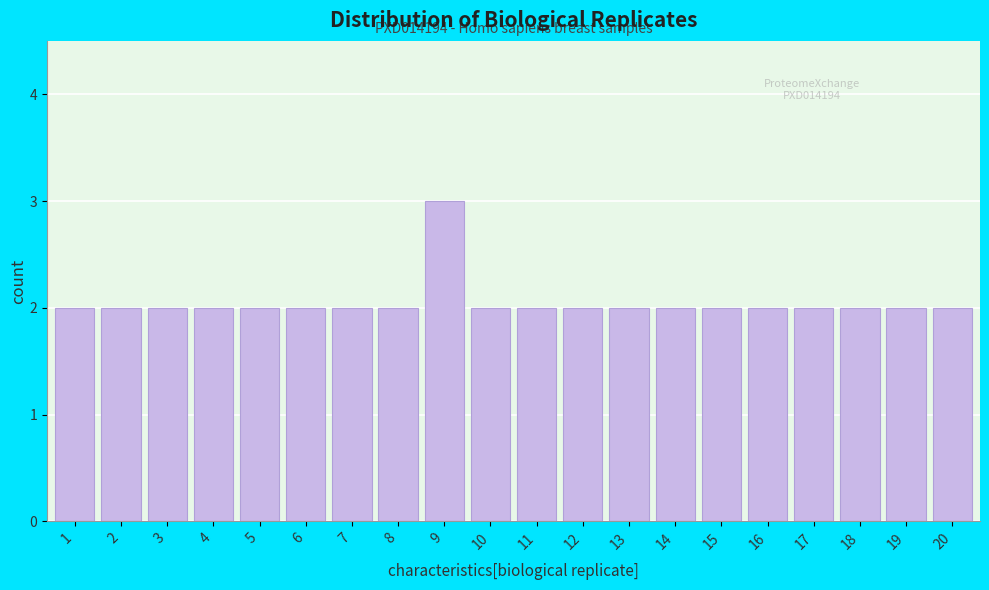

Reading left to right, extract all data points from this chart.

1=2	2=2	3=2	4=2	5=2	6=2	7=2	8=2	9=3	10=2	11=2	12=2	13=2	14=2	15=2	16=2	17=2	18=2	19=2	20=2